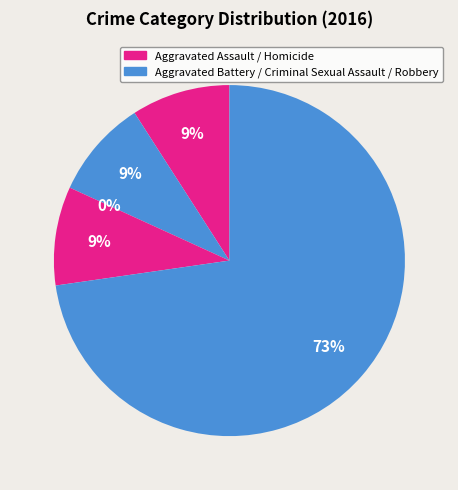

To the nearest percent, what portion does Aggravated Assault represent?

9%